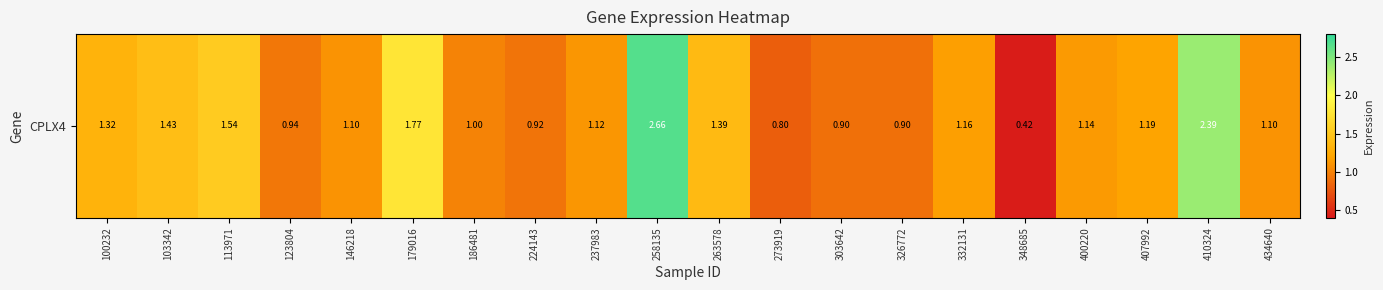

Read the value at 348685.

0.4